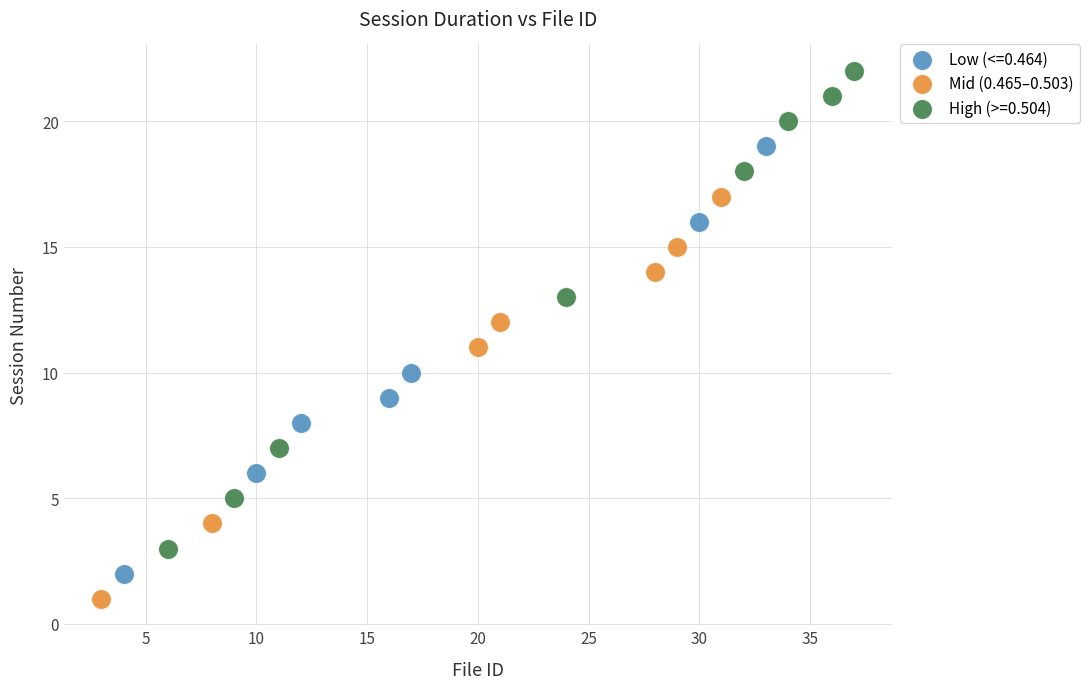

Which series reaches the maximum Y coordinate?

High (>=0.504)